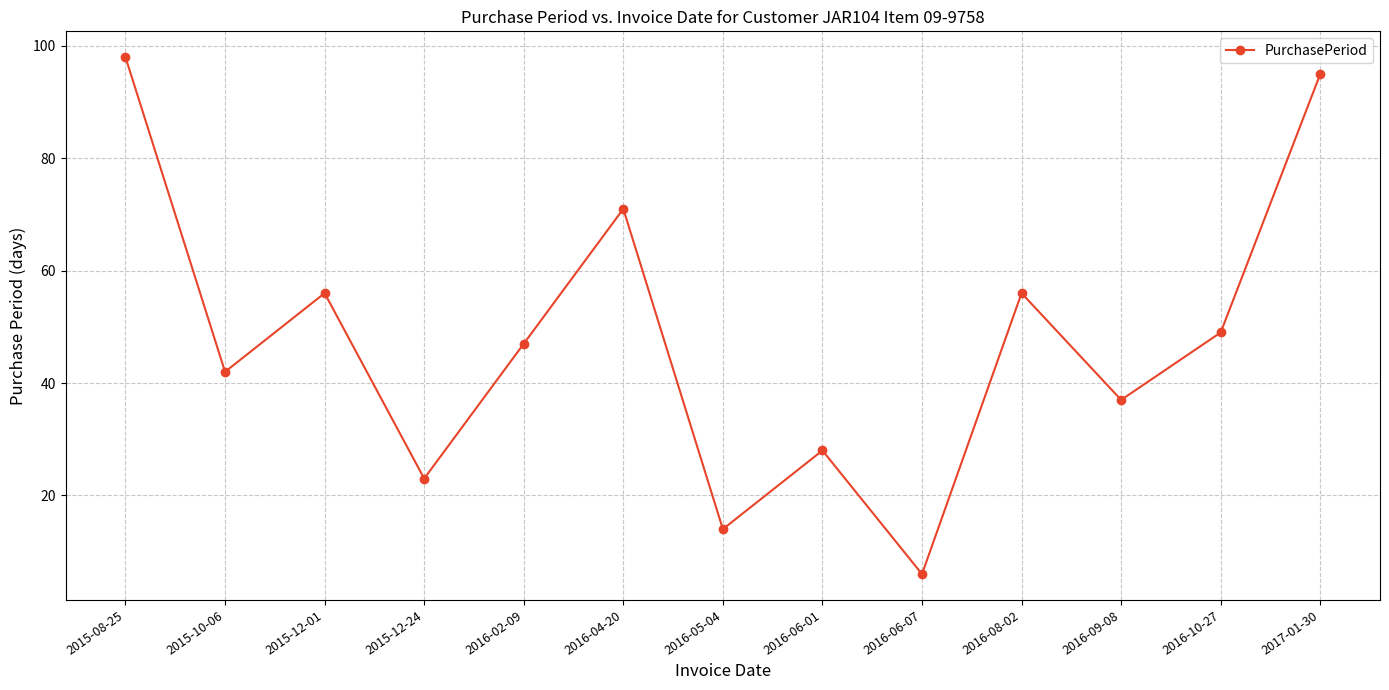

Is it true that the value at 2016-06-01 is 17?

False